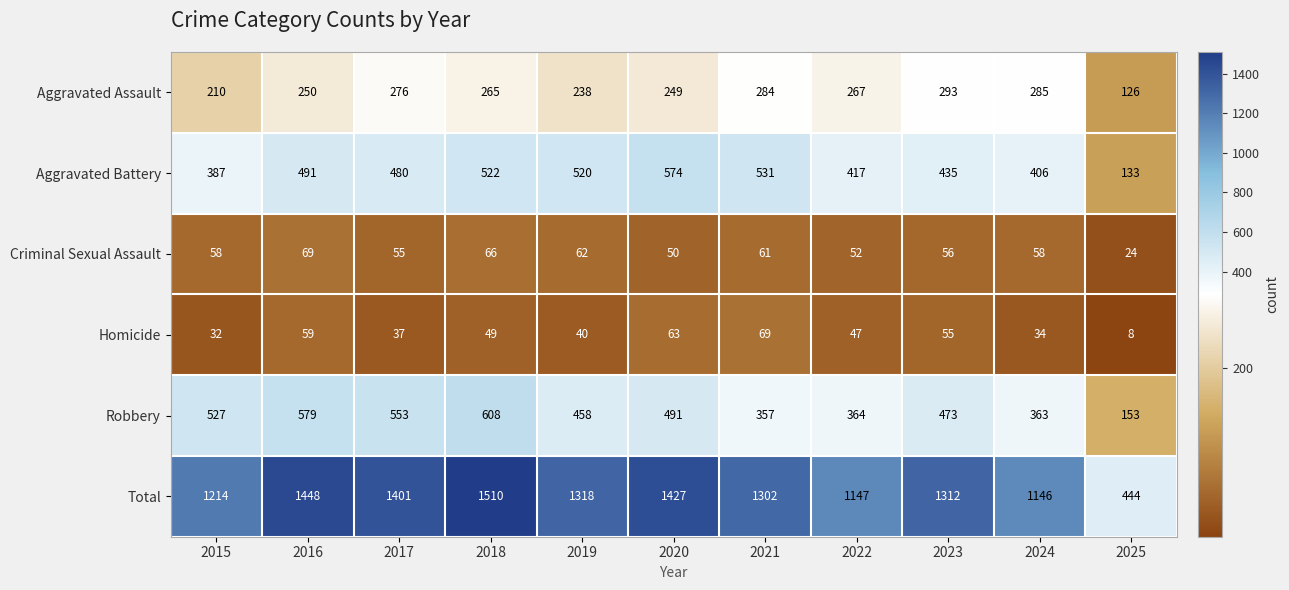

What is the average value of the Aggravated Battery series?

445